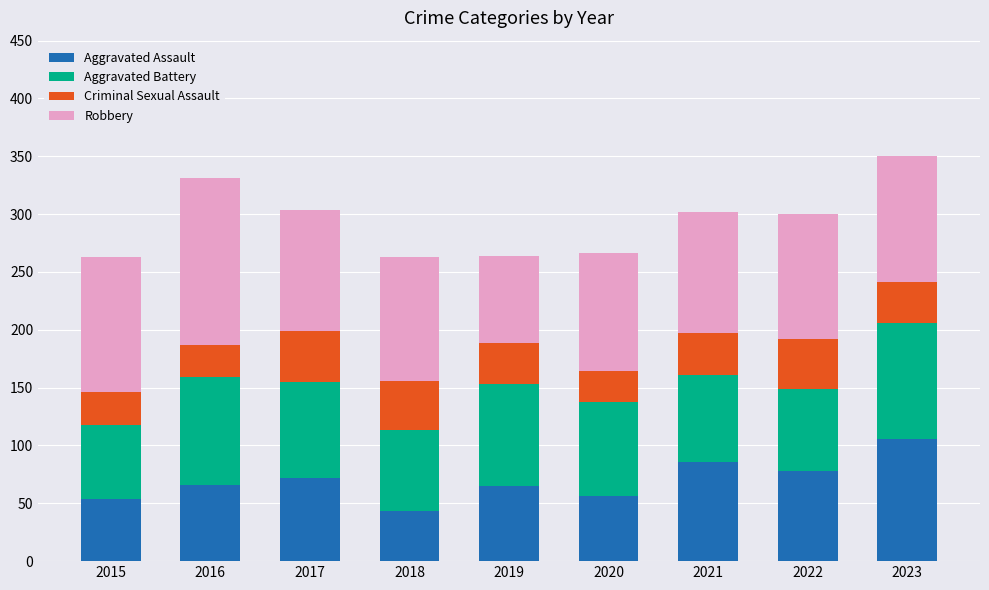

The value of Aggravated Assault at 2020 is 56. True or false?

True